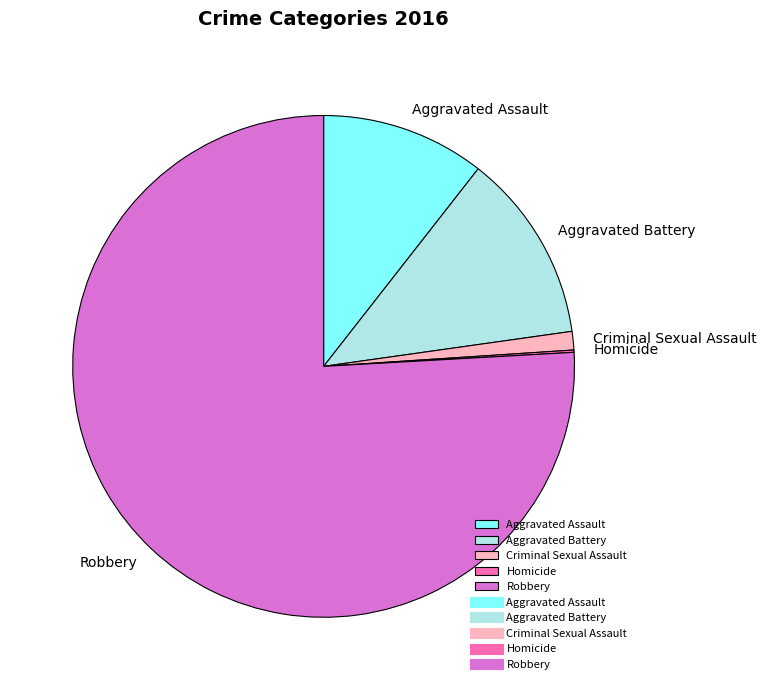

Which category has the biggest portion of the pie?

Robbery